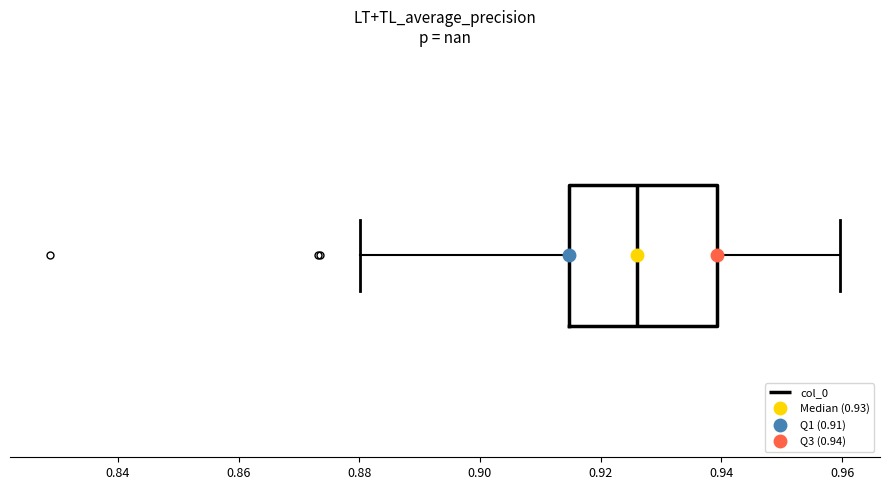

Transcribe this box plot: give where the median line is, the range the box spans, and where the two whiskers end, as read against the x-axis. The values are not printed on the chart, so give them approximately, as read against the axis.

median 0.926, box 0.914 to 0.940, whiskers 0.880 to 0.960